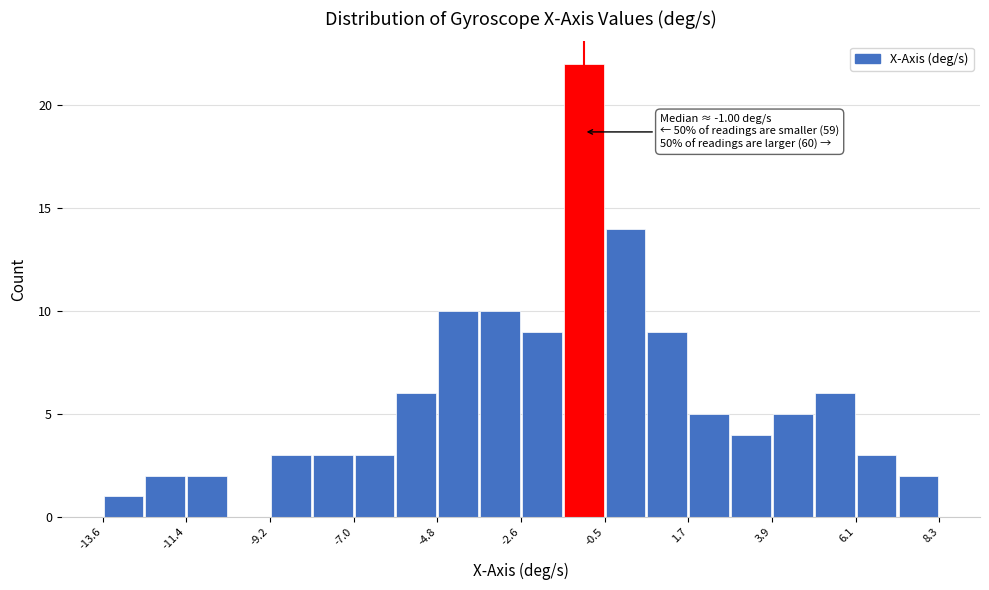

Around what value on the x-axis is the tallest bar? Give the approximate position of its centre, as read against the axis.

-1.0